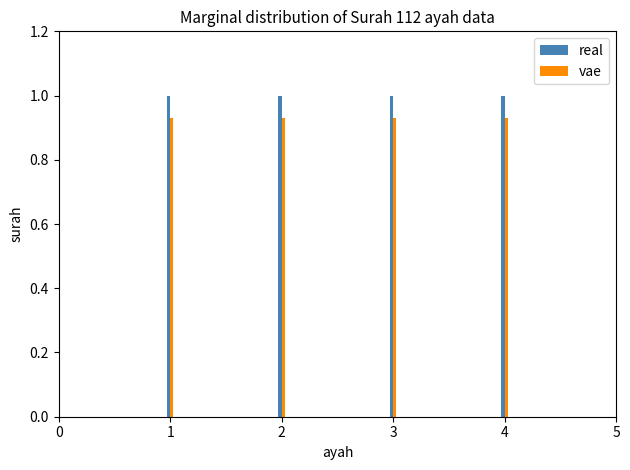

What is the maximum value shown in the chart?

1.0